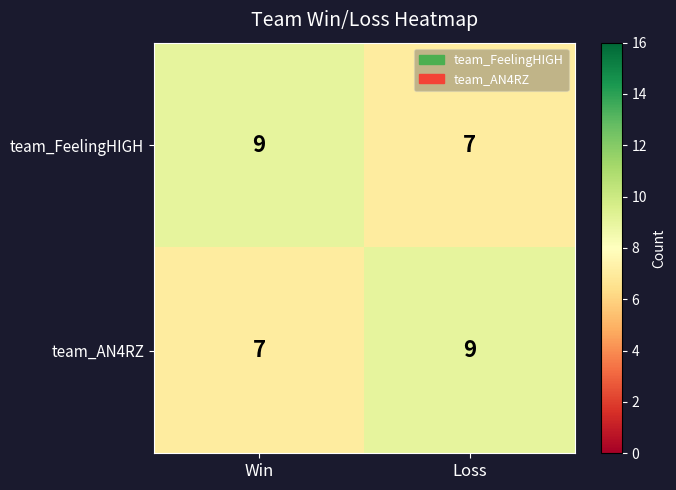

Reading left to right, extract all data points from this chart.

team_FeelingHIGH: 9	7
team_AN4RZ: 7	9